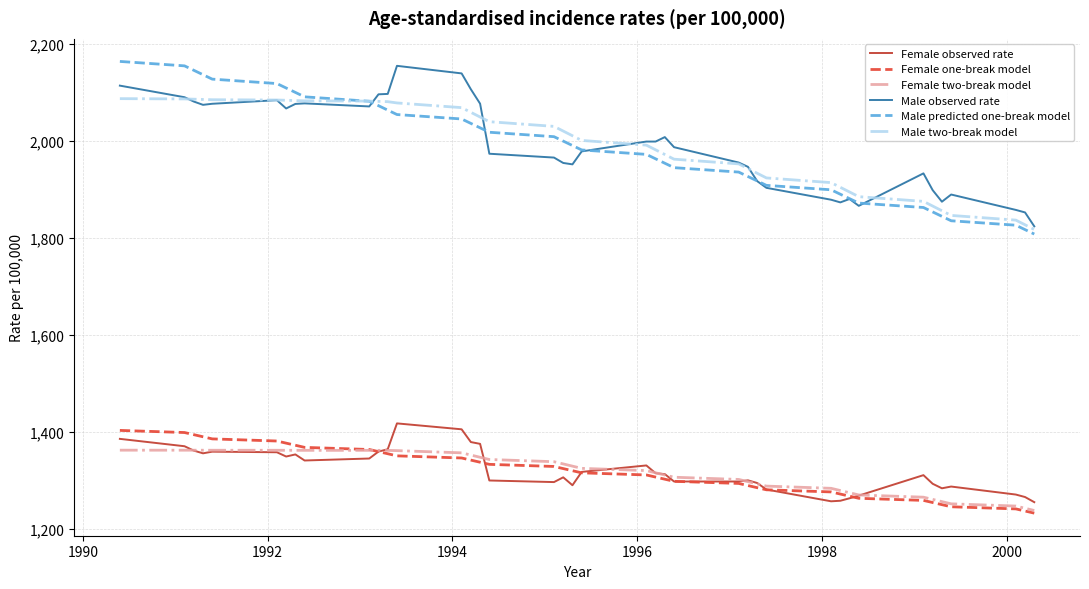

True or false: Male observed rate and Female observed rate cross at least once.

False